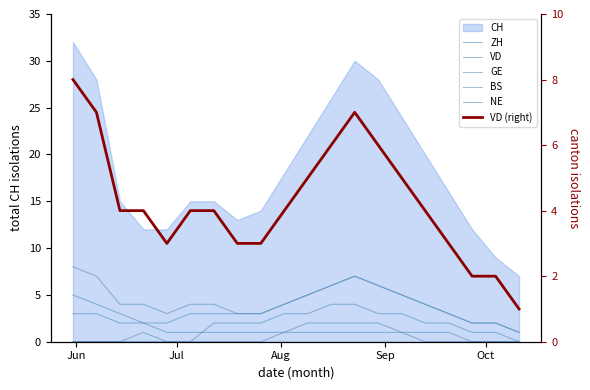

Is the value of VD (right) at 19 greater than the value of GE at 10?

No